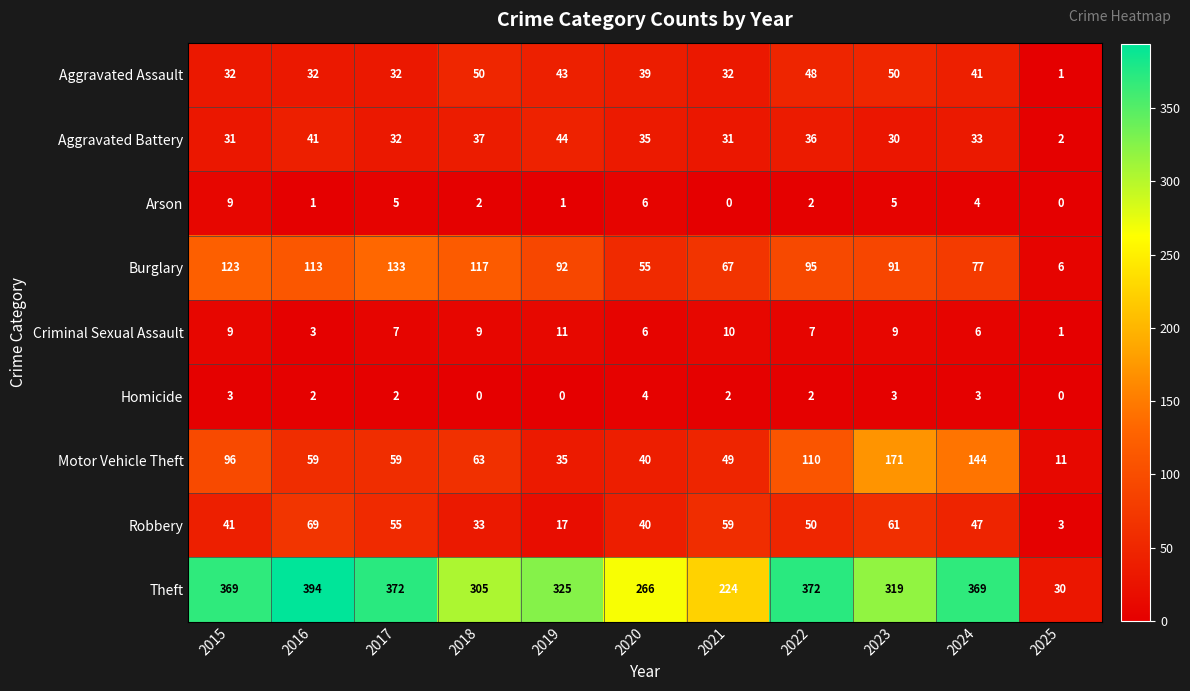

How many data points does each series have?

11